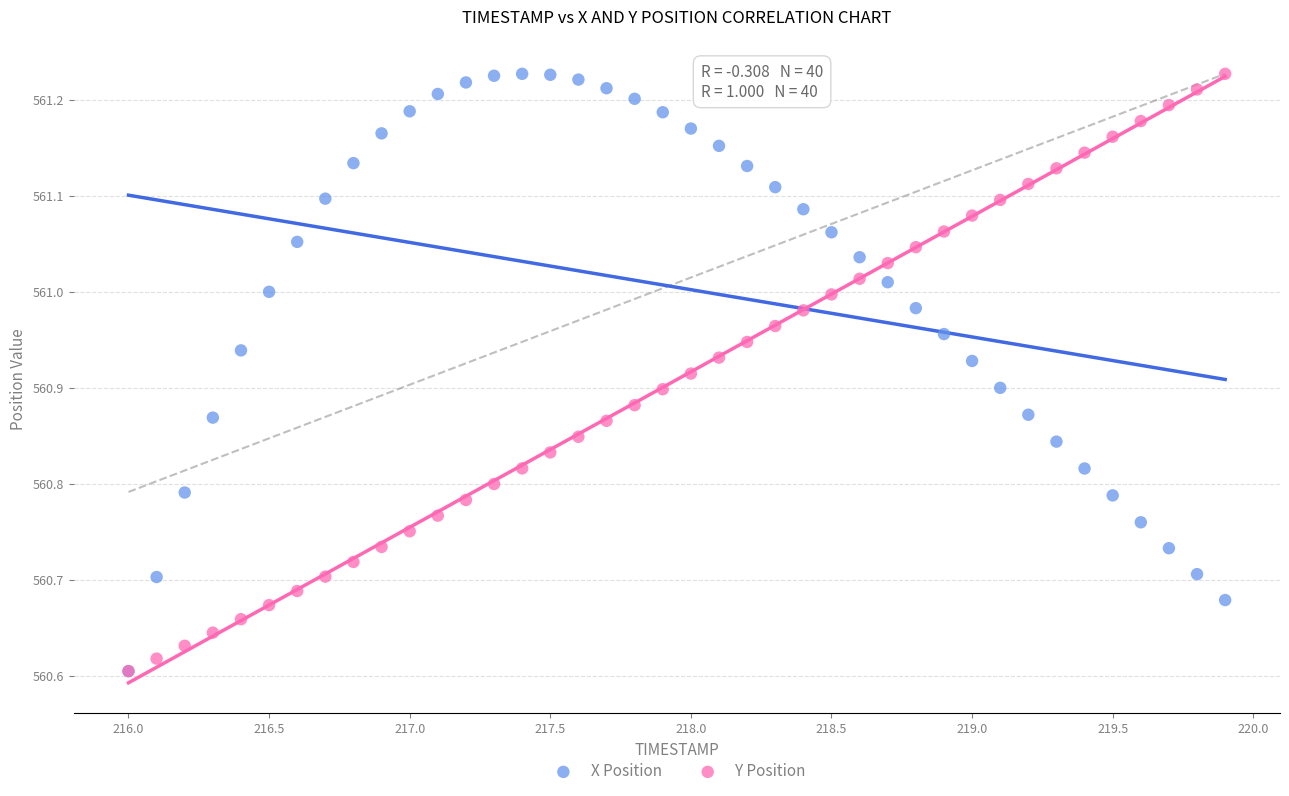

What are all the series names shown in the legend?

X Position, Y Position